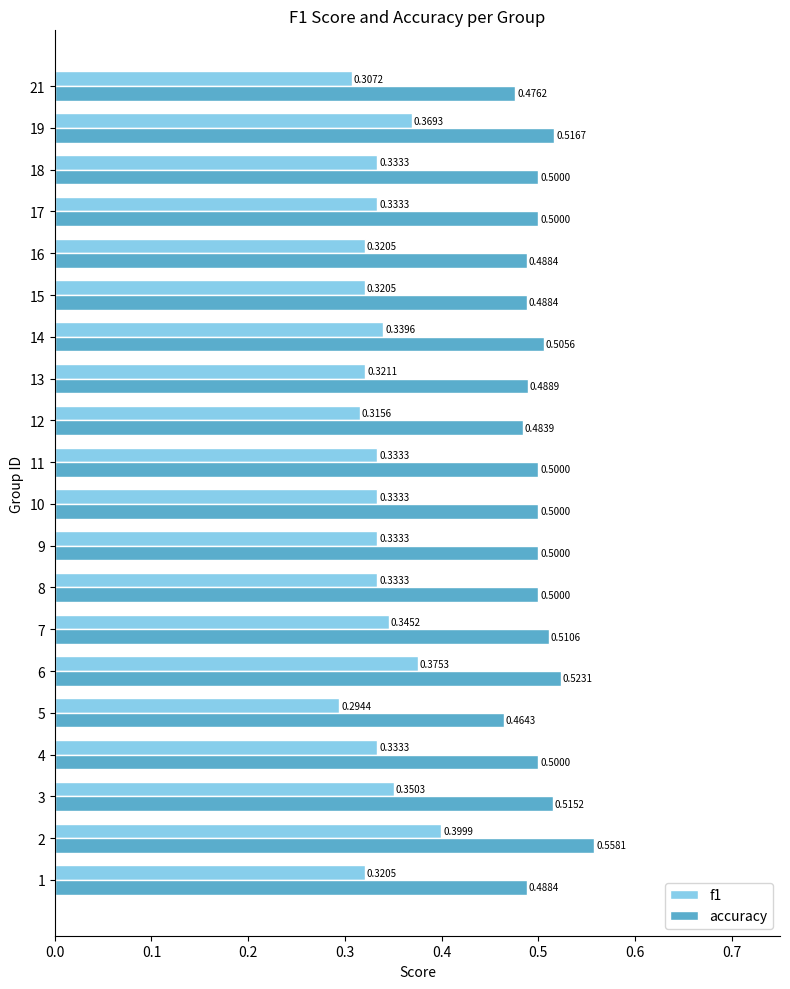

List the series in order of their peak value, lowest first.

f1, accuracy